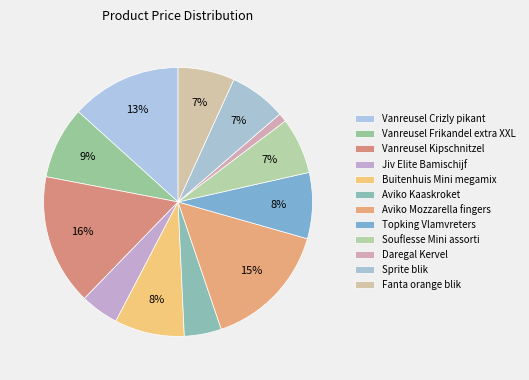

Count the number of slices in the pie.

12